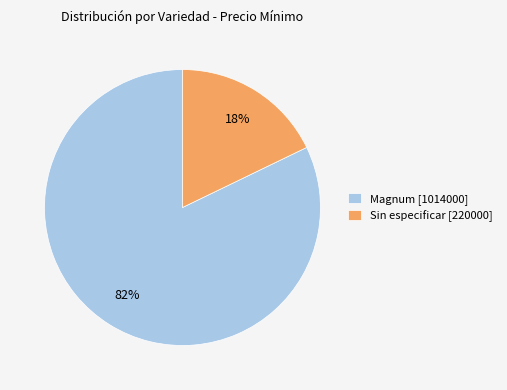

What percentage is the Magnum [1014000] slice, to the nearest percent?

82%